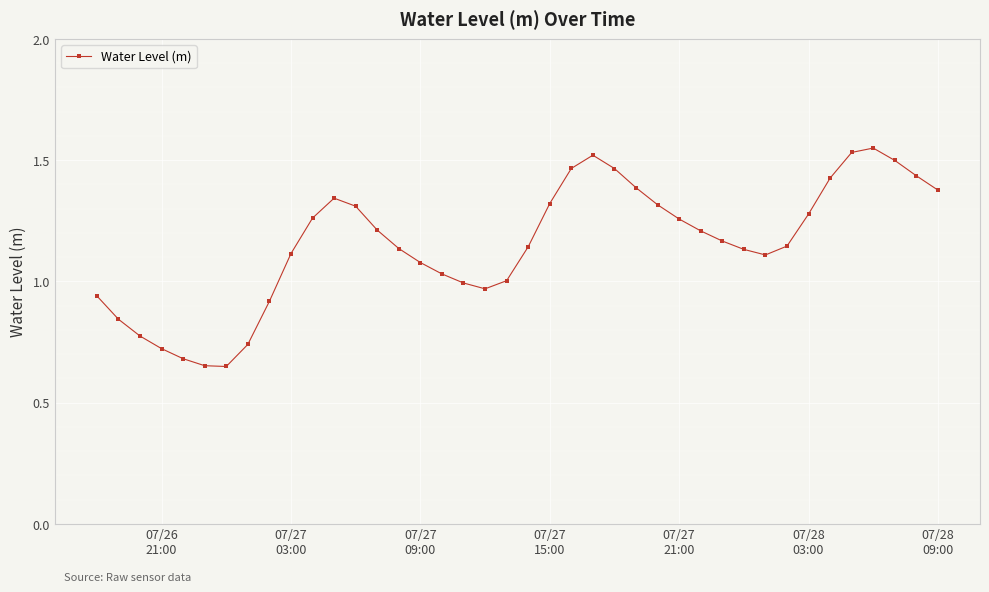

What is the sum of all values?

46.1